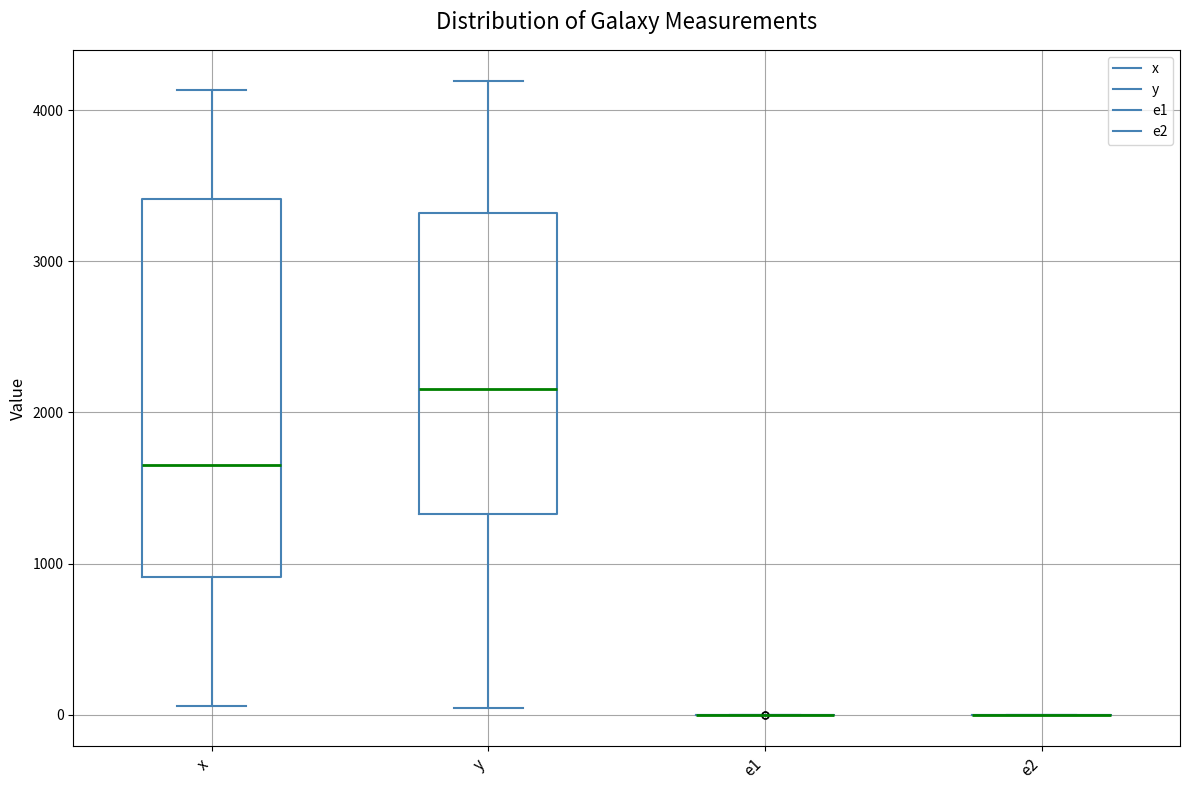

Reading left to right, read every box against the y-axis: the position of its median line, the range the box covers, and the ends of its whiskers. The values are not printed on the chart, so give them approximately, as read against the axis.

x: median 1600, box 900 to 3400, whiskers 100 to 4100
y: median 2200, box 1300 to 3300, whiskers 0 to 4200
e1: box collapsed to a line at 0, whiskers 0 to 0
e2: box collapsed to a line at 0, whiskers 0 to 0